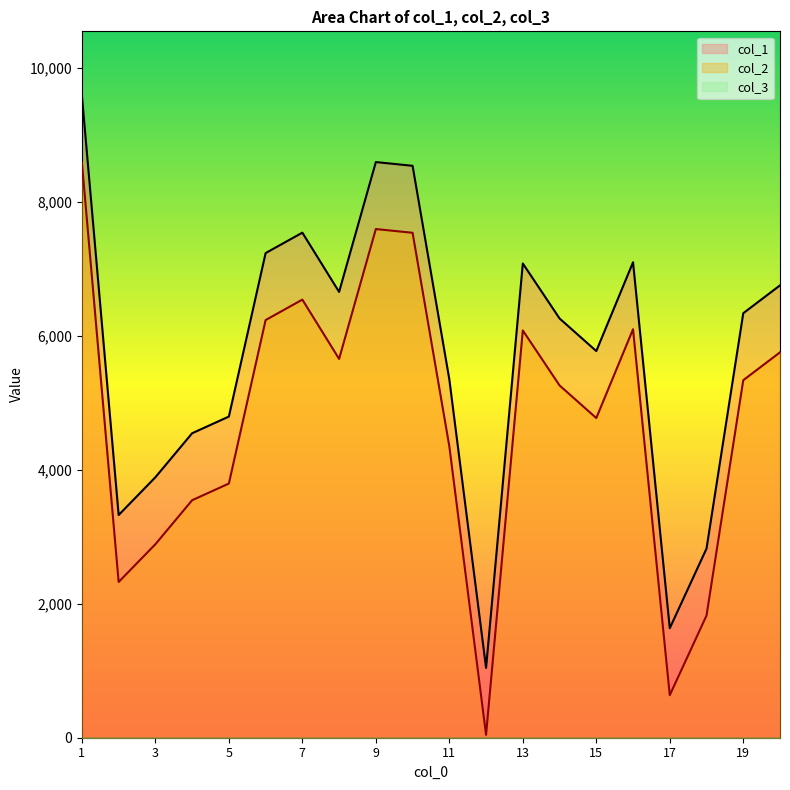

What is the lowest value of the col_2 series?

43